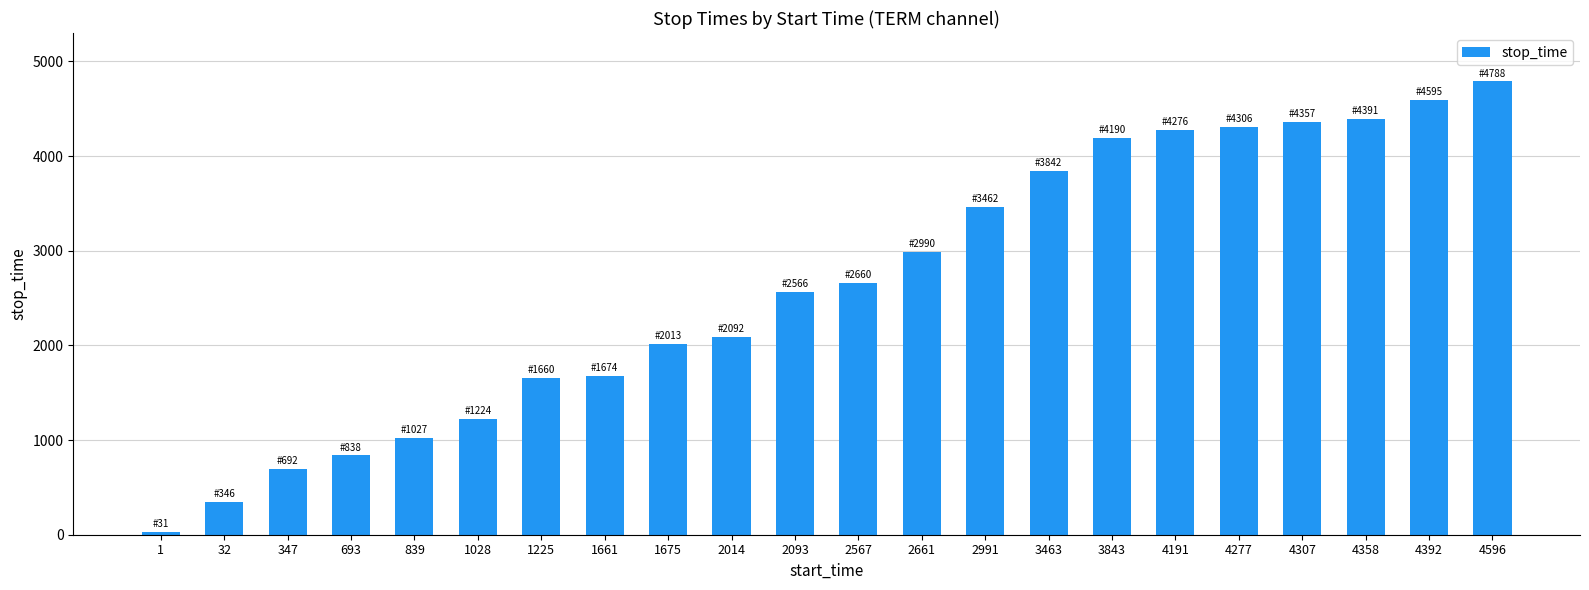

How many categories are shown in the chart?

22